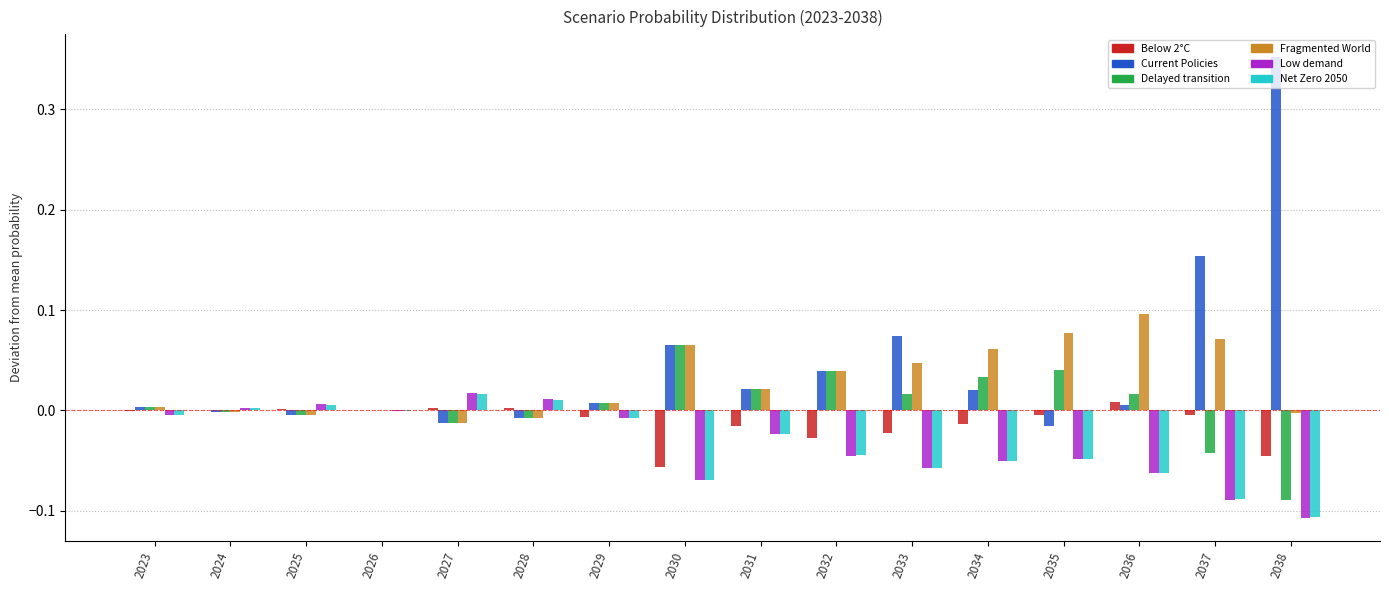

What are all the series names shown in the legend?

Below 2°C, Current Policies, Delayed transition, Fragmented World, Low demand, Net Zero 2050